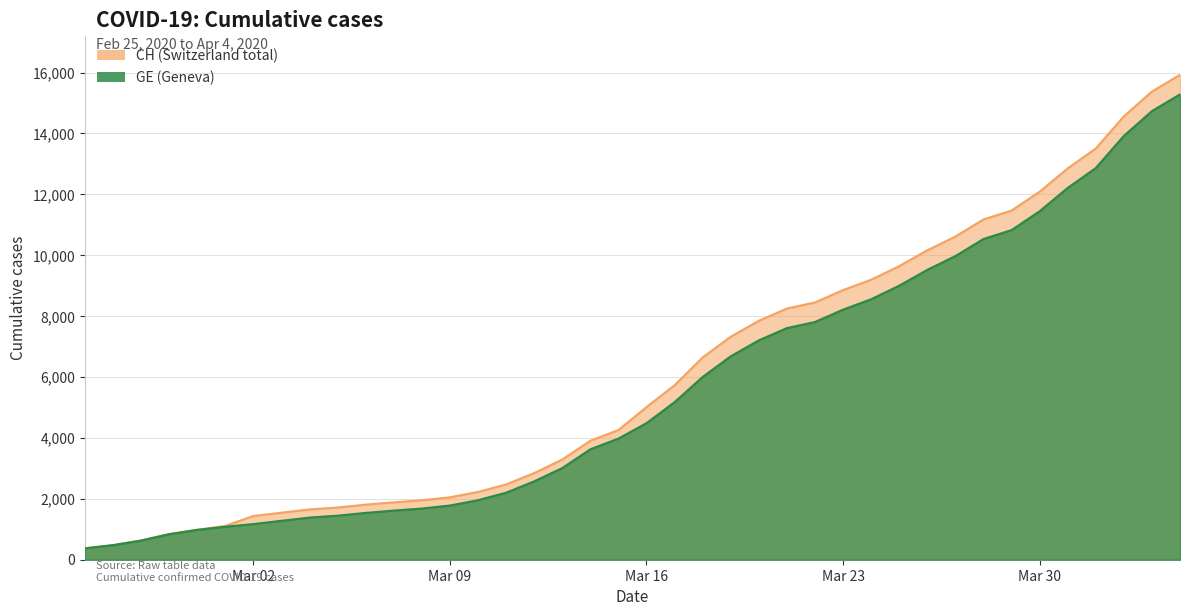

What is the highest value of the CH series?

15926